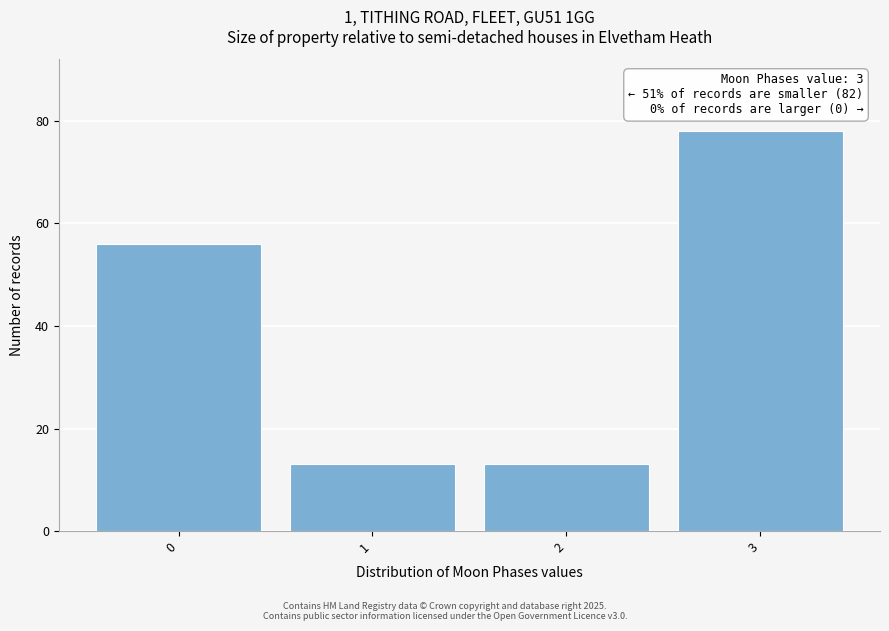

Reading left to right, extract all data points from this chart.

0=56	1=13	2=13	3=78